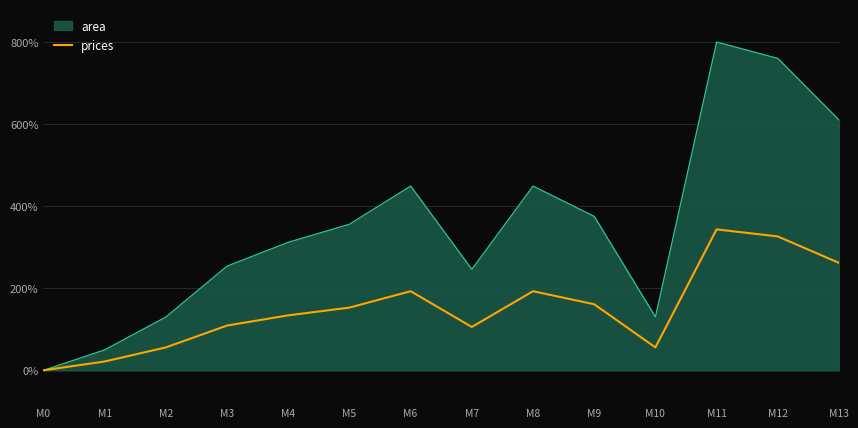

The value of area at M8 is 449.0. True or false?

True